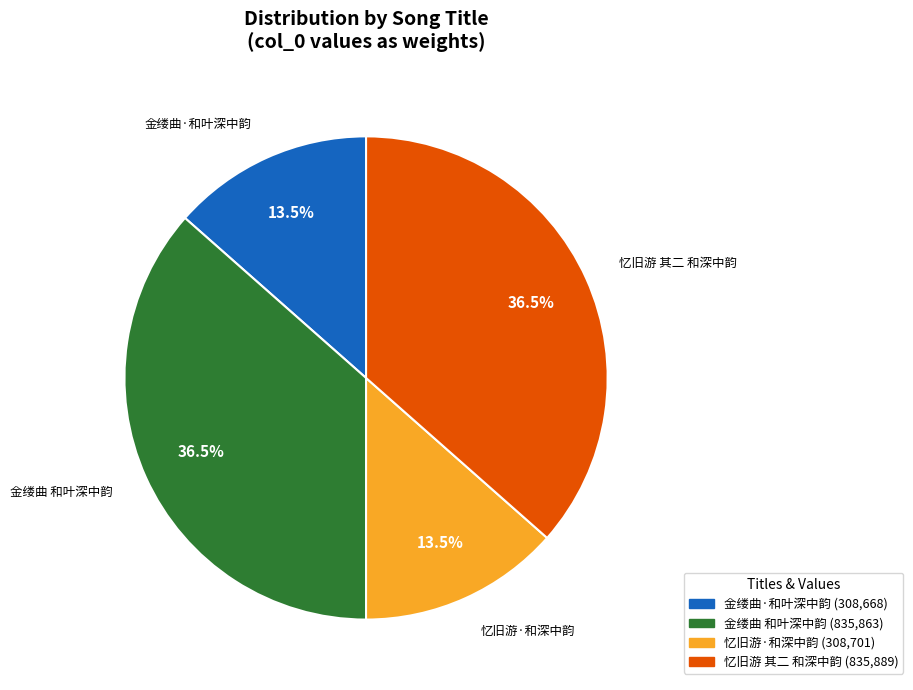

Does 忆旧游·和深中韵 account for over 50% of the chart?

No